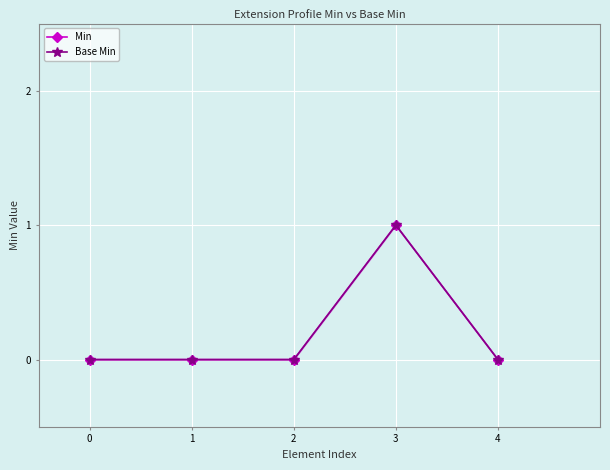

True or false: Min and Base Min intersect in this chart.

False